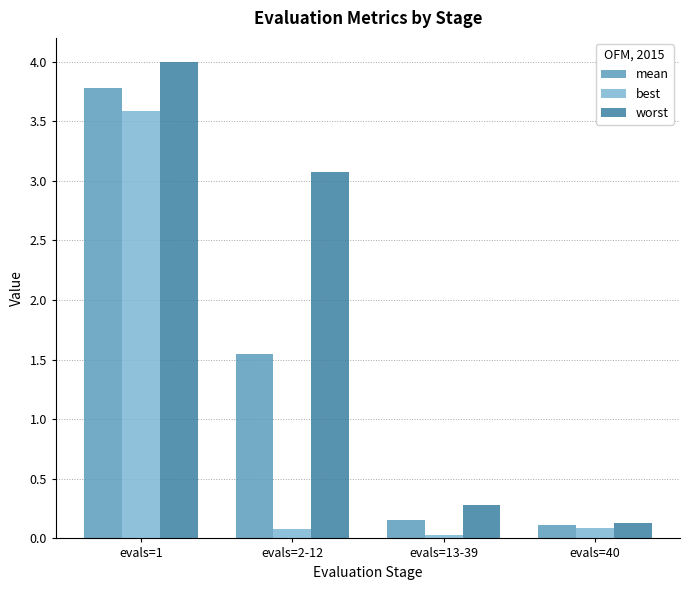

What is the maximum value for worst?

4.0